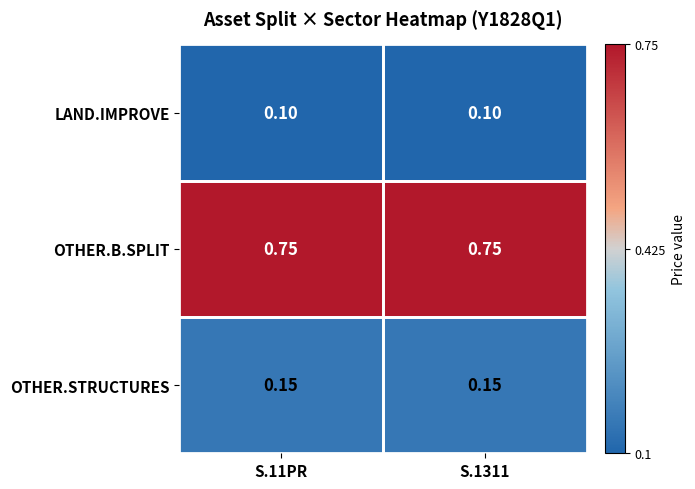

Which series has the largest total across all categories?

OTHER.B.SPLIT